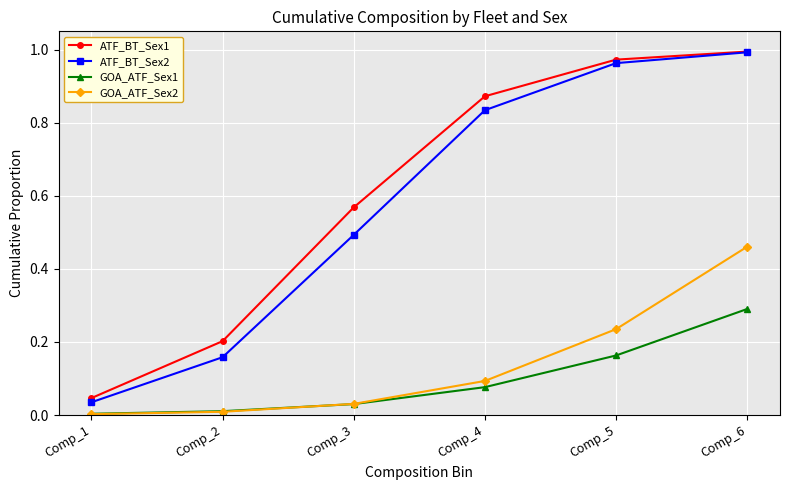

What is the difference between the ATF_BT_Sex1 values at Comp_3 and Comp_6?

0.4